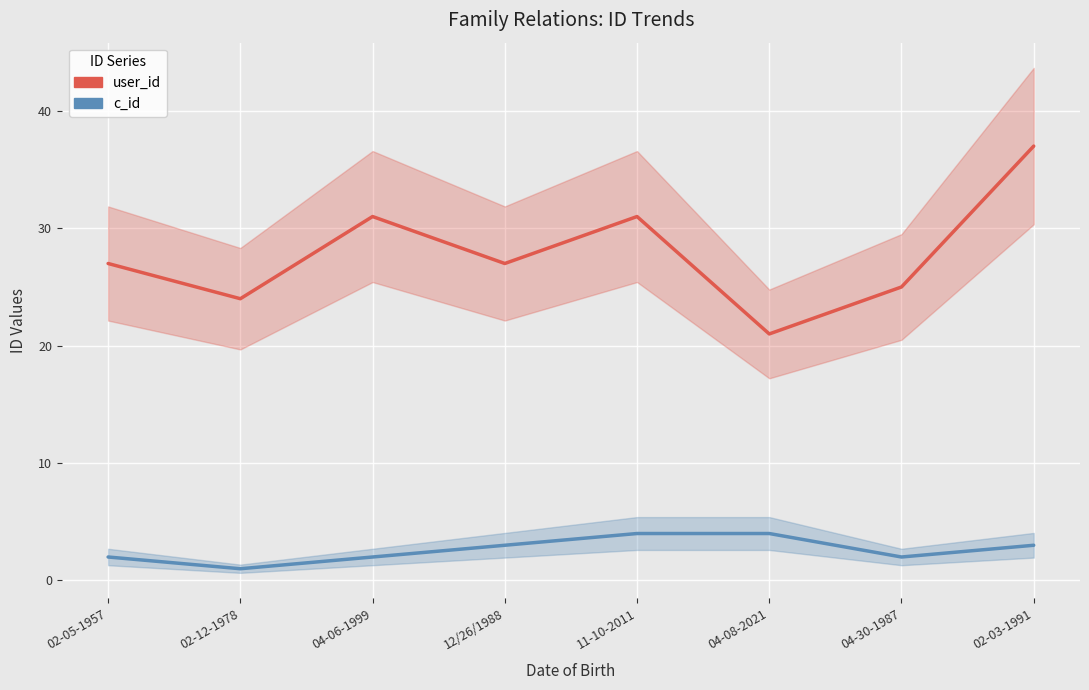

How many lines are shown in the chart?

2